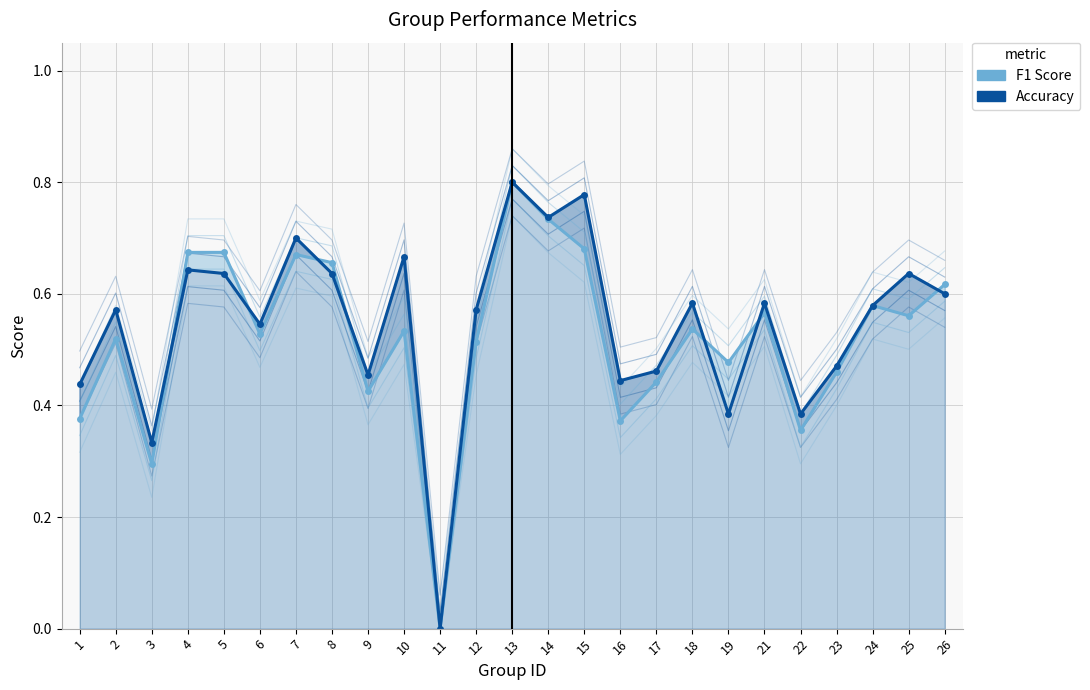

What is the total value across all series at 6?

1.1